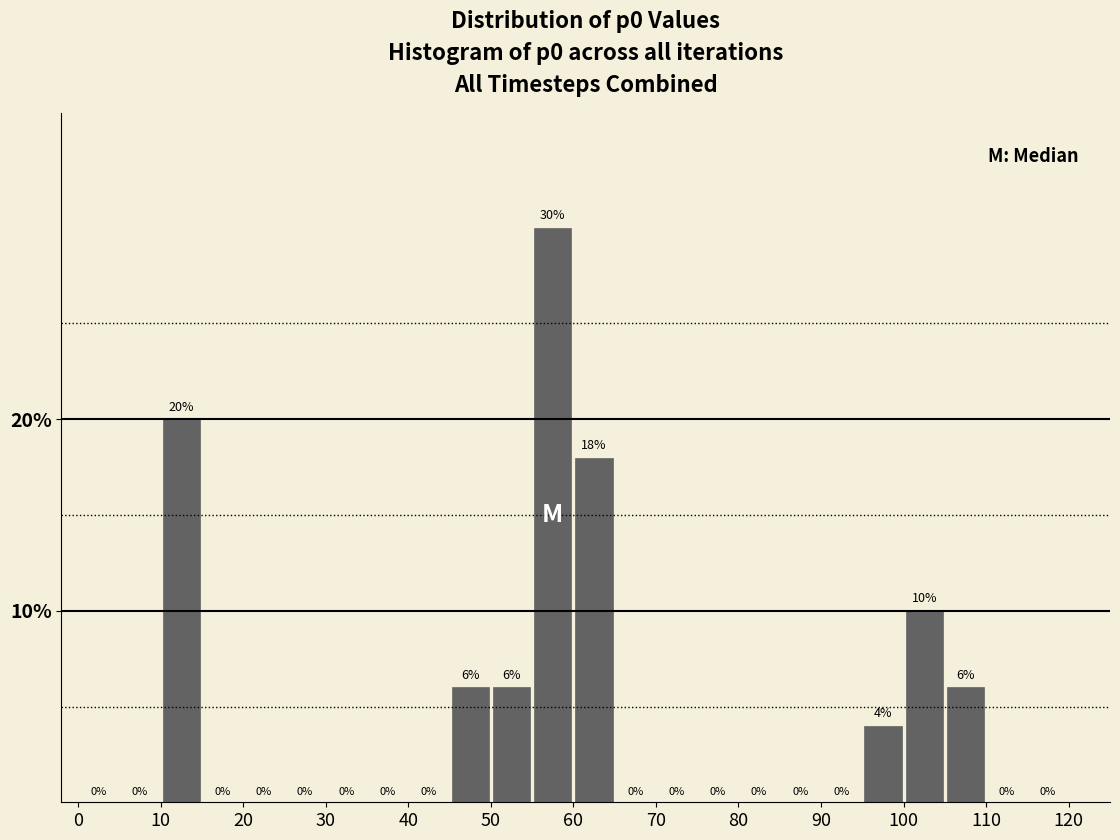

What is the height of the bar covering 95 to 100 on the x-axis?

4